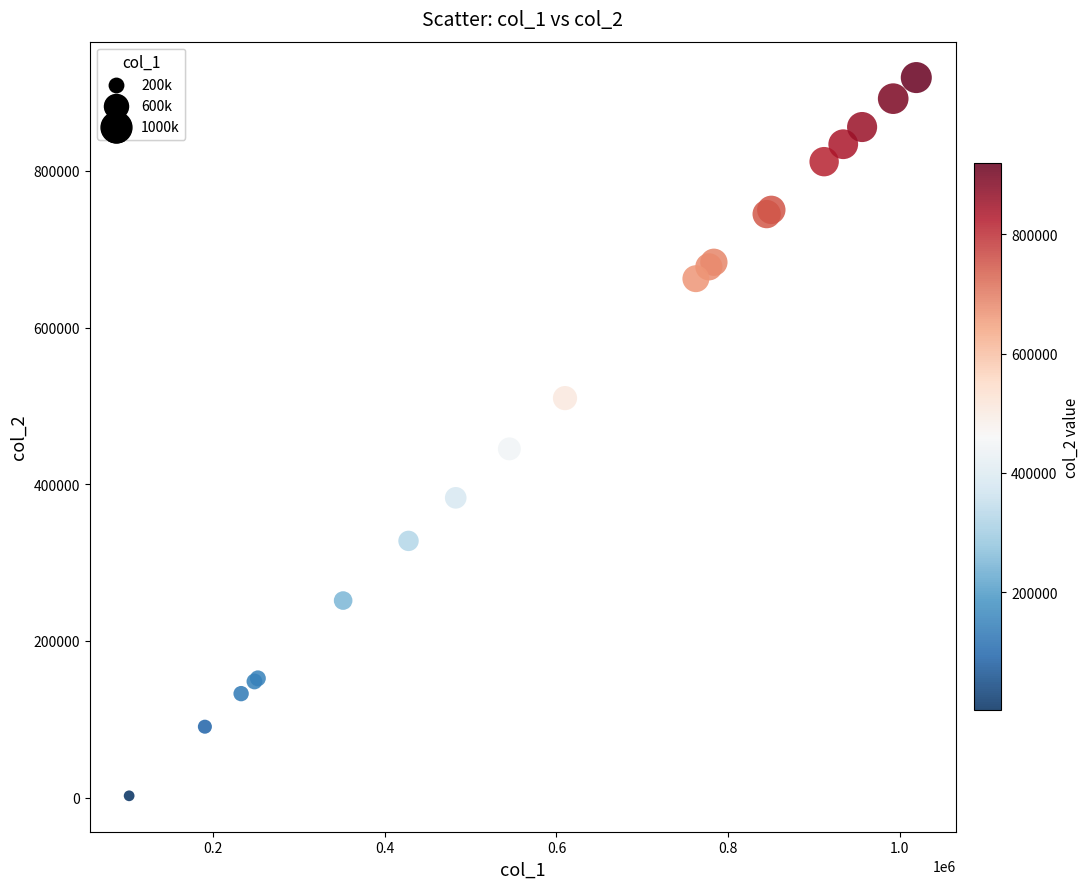

What Y value in the scatter plot is closest to 460679?

445131